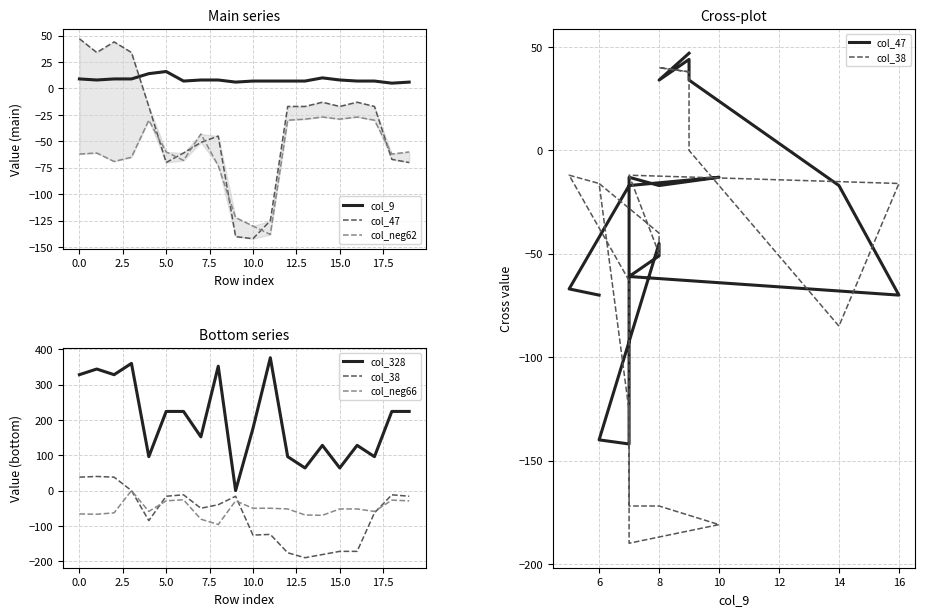

Does the chart have visible grid lines?

Yes